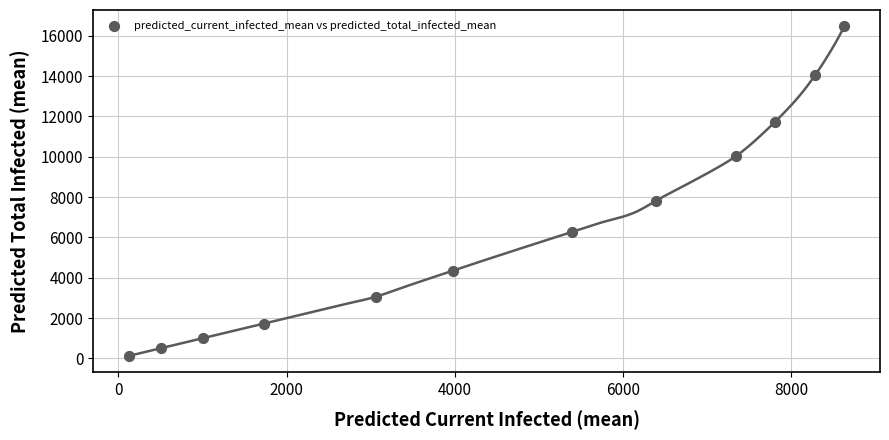

What is the range of X values (max minus min)?

8509